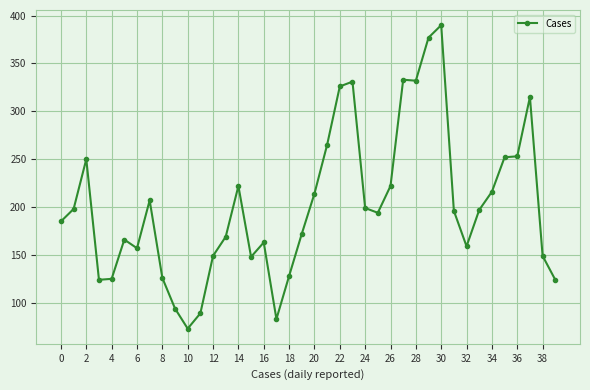

True or false: there are more than 2 points higher than both neighbors.

True